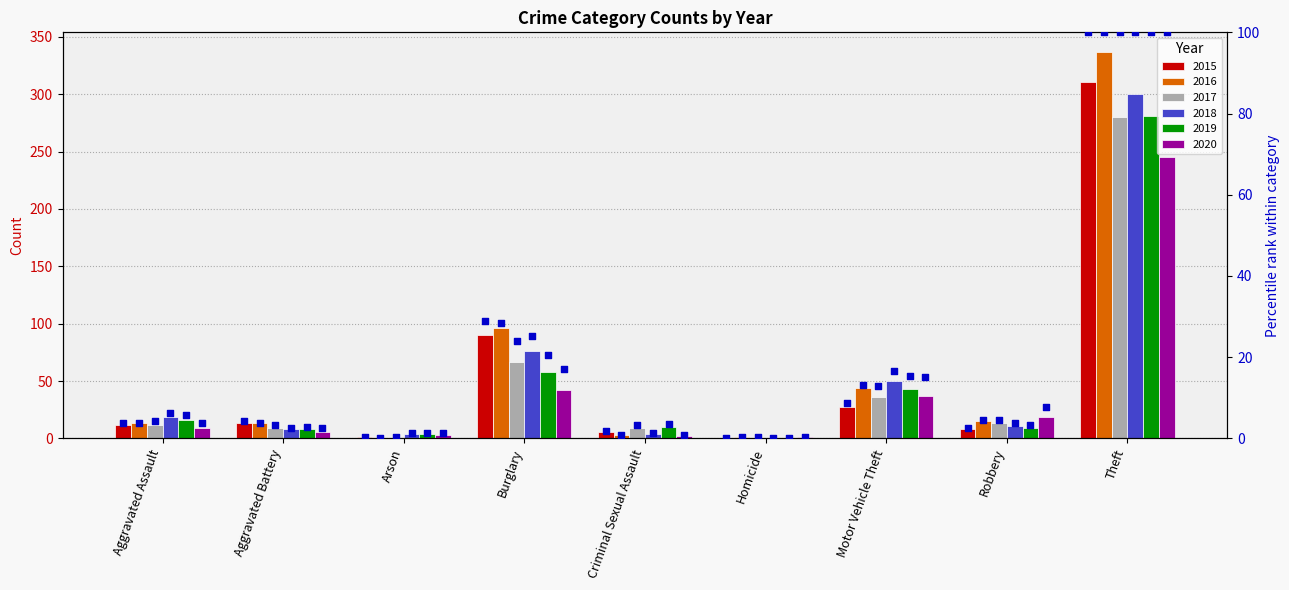

What is the change in value from Burglary to Homicide?

-28.9